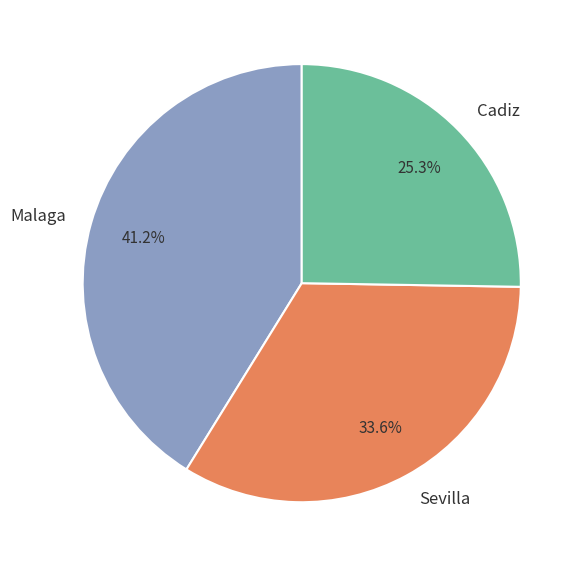

How many slices are in this pie chart?

3